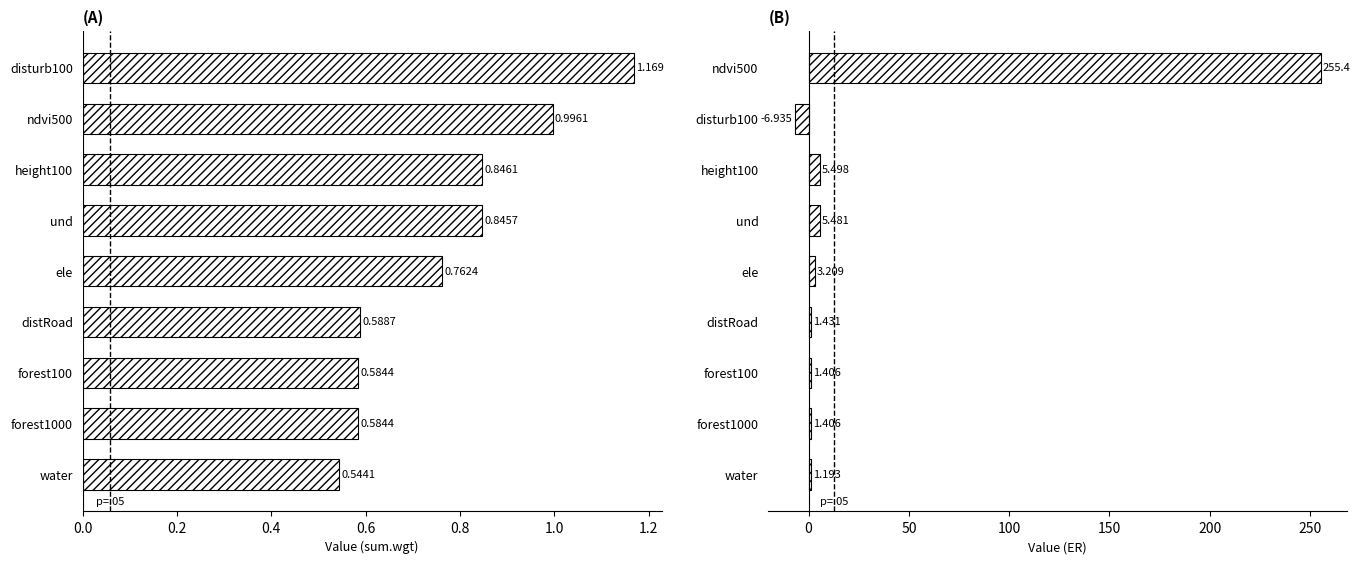

Is the value of sum.wgt at ele greater than the value of ER at forest100?

No